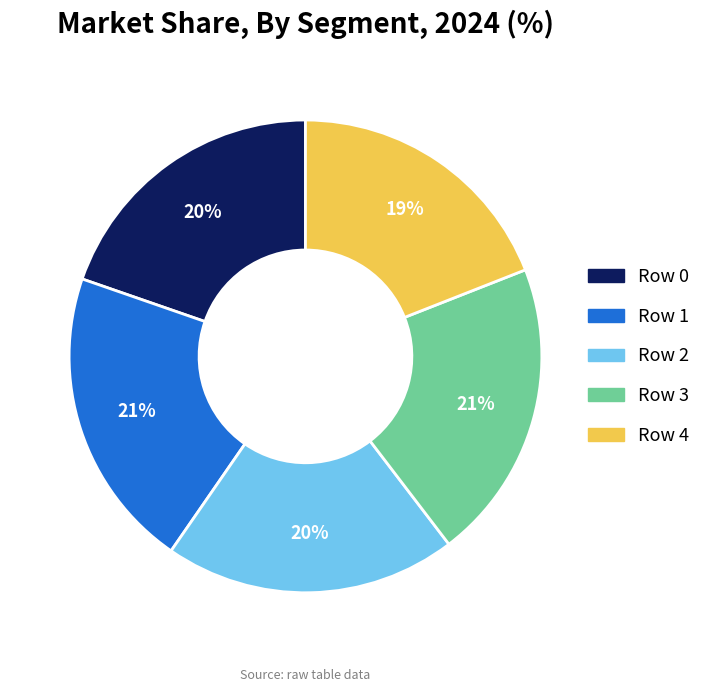

To the nearest percent, what percentage of the pie is Row 0?

20%